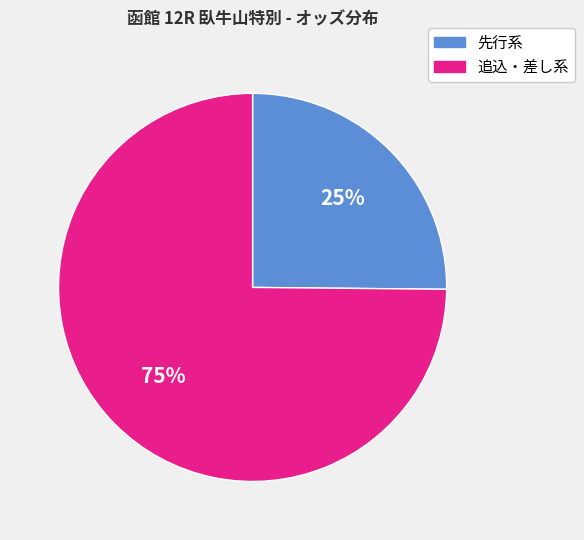

Rank the categories by value from highest to lowest.

追込・差し系, 先行系